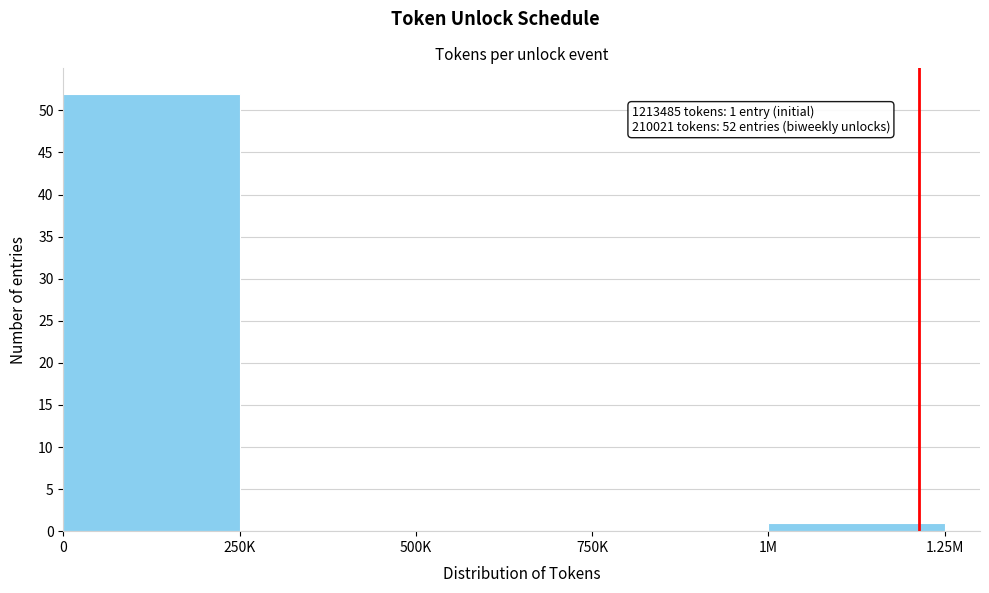

Reading right to left, extract all data points from this chart.

1M=1	750K=0	500K=0	250K=0	0=52